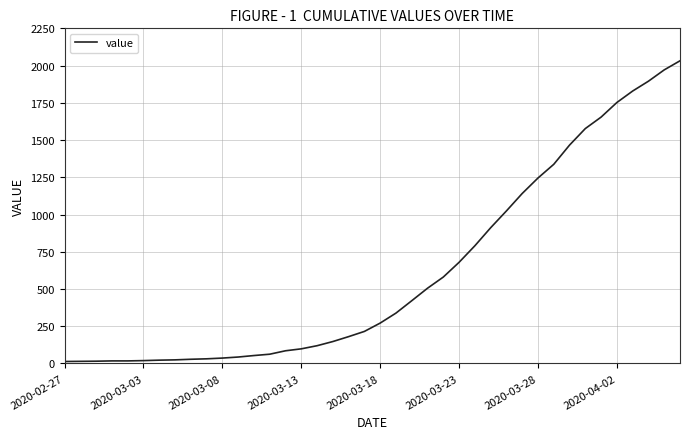

What is the greatest value displayed?

2032